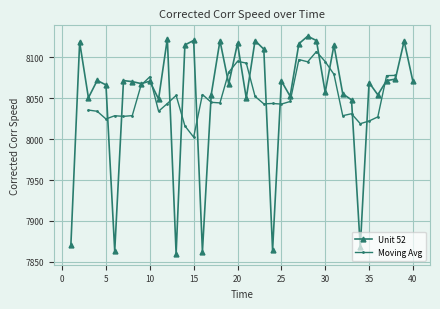

What is the smallest value displayed?

7859.8